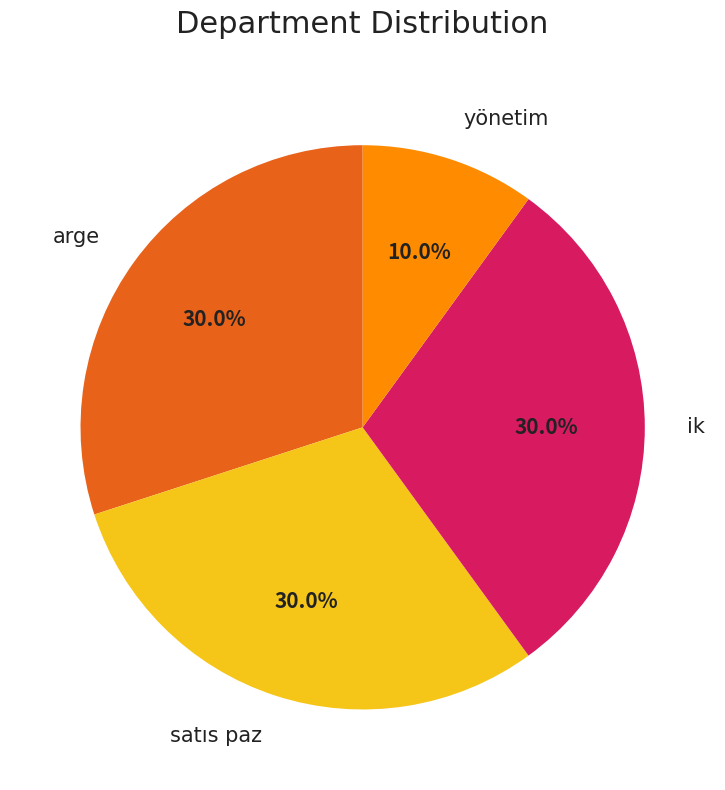

How many slices are in this pie chart?

4